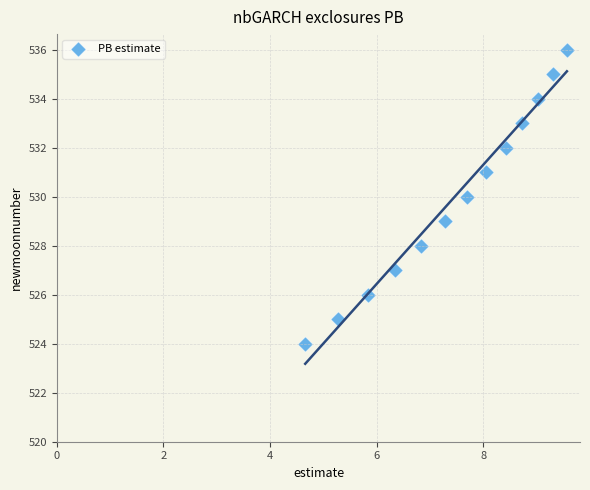

Count the number of points in this scatter plot.

13